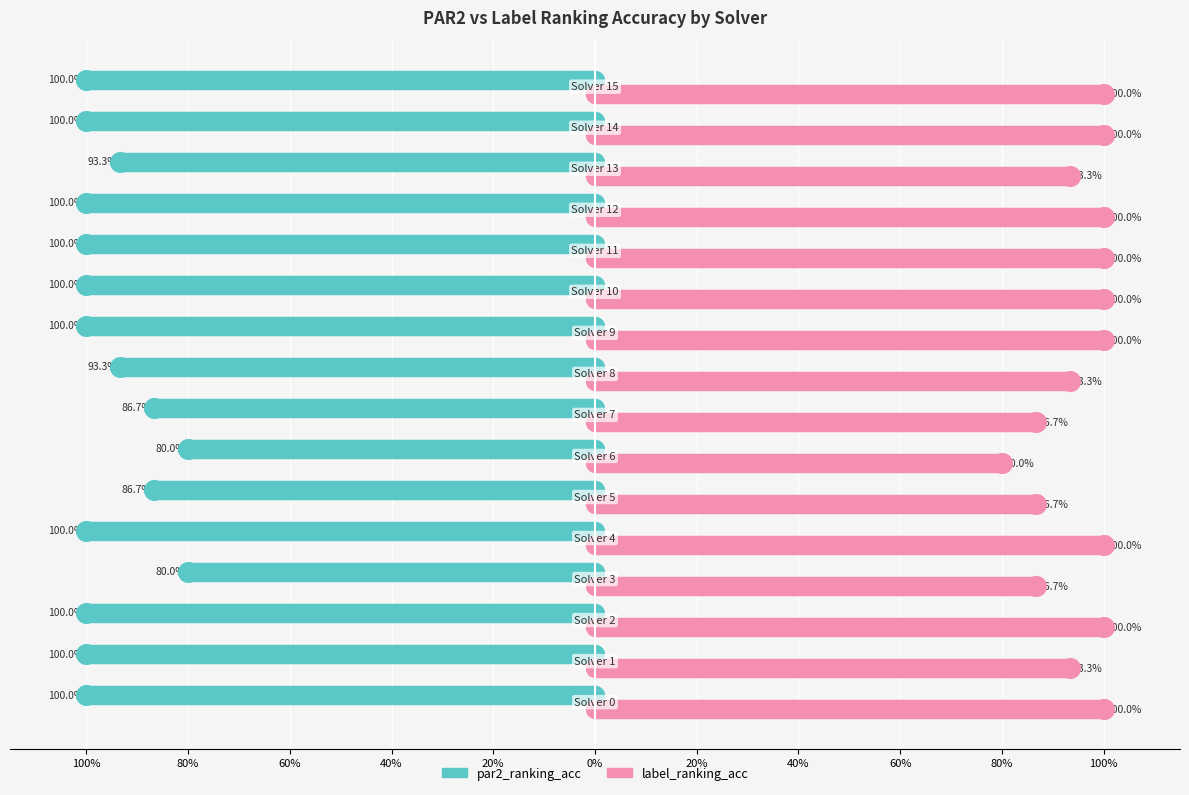

Is the value of label_ranking_acc at 11 greater than the value of par2_ranking_acc at 80%?

Yes